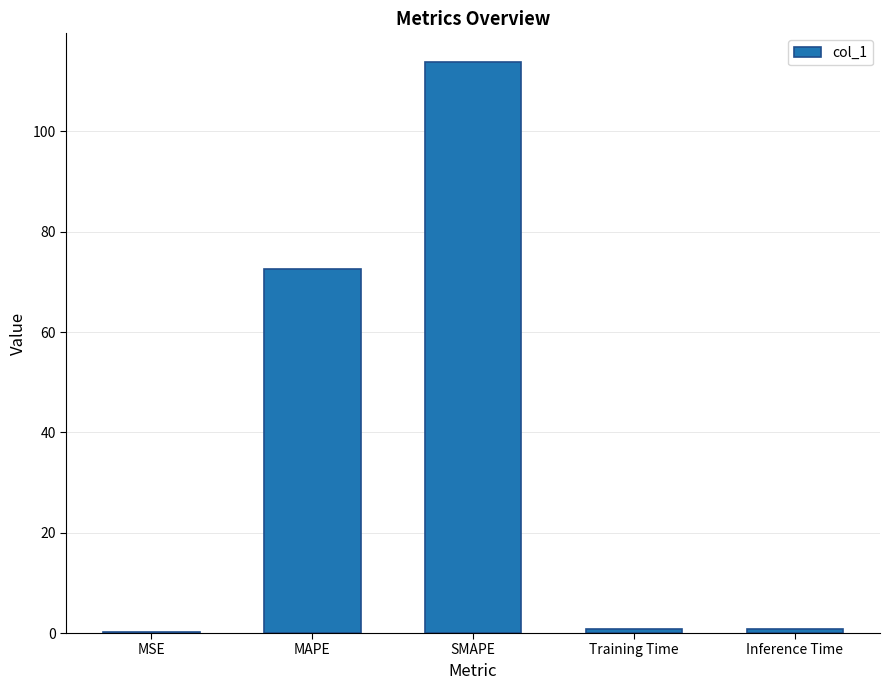

Which category has the highest value across all series?

SMAPE